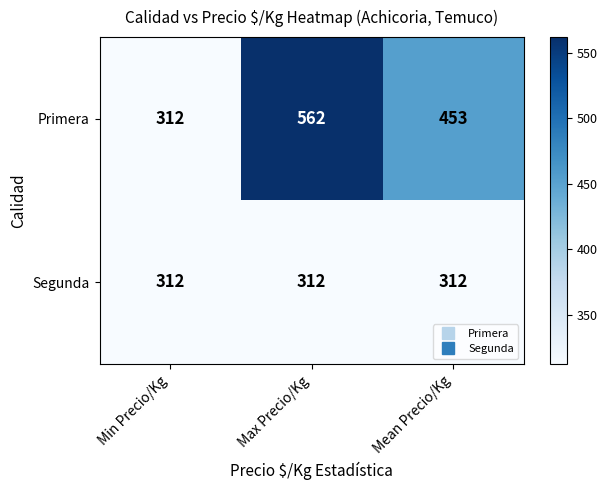

Between Min Precio/Kg and Mean Precio/Kg, which series saw the biggest shift?

Primera